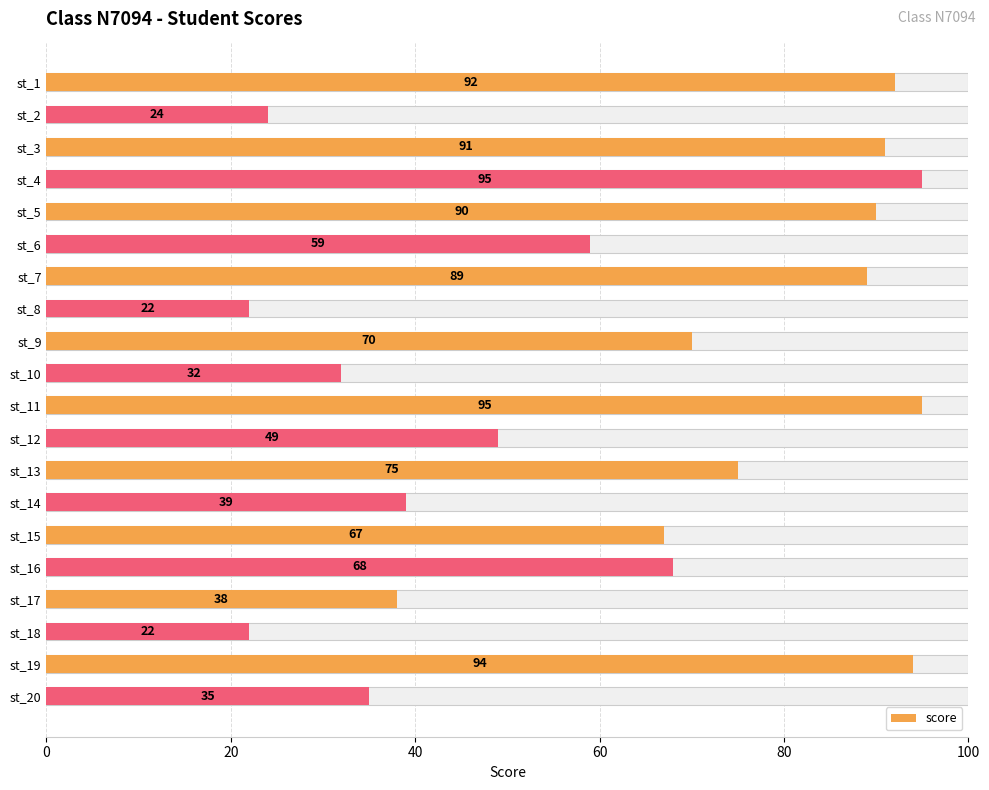

How many distinct data groups are displayed?

1